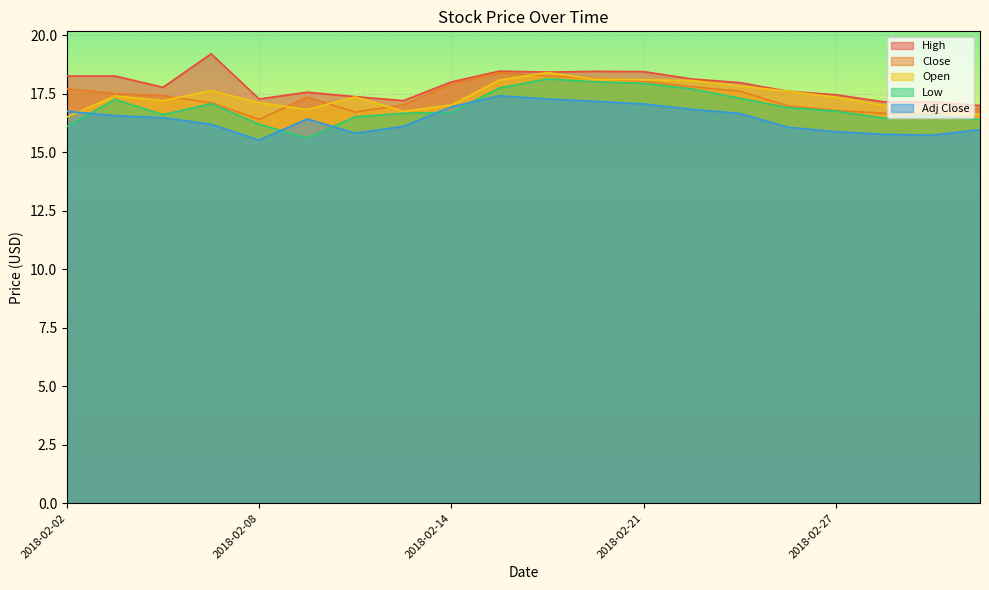

What is the value of the Open point at the 15th from the left?

17.8